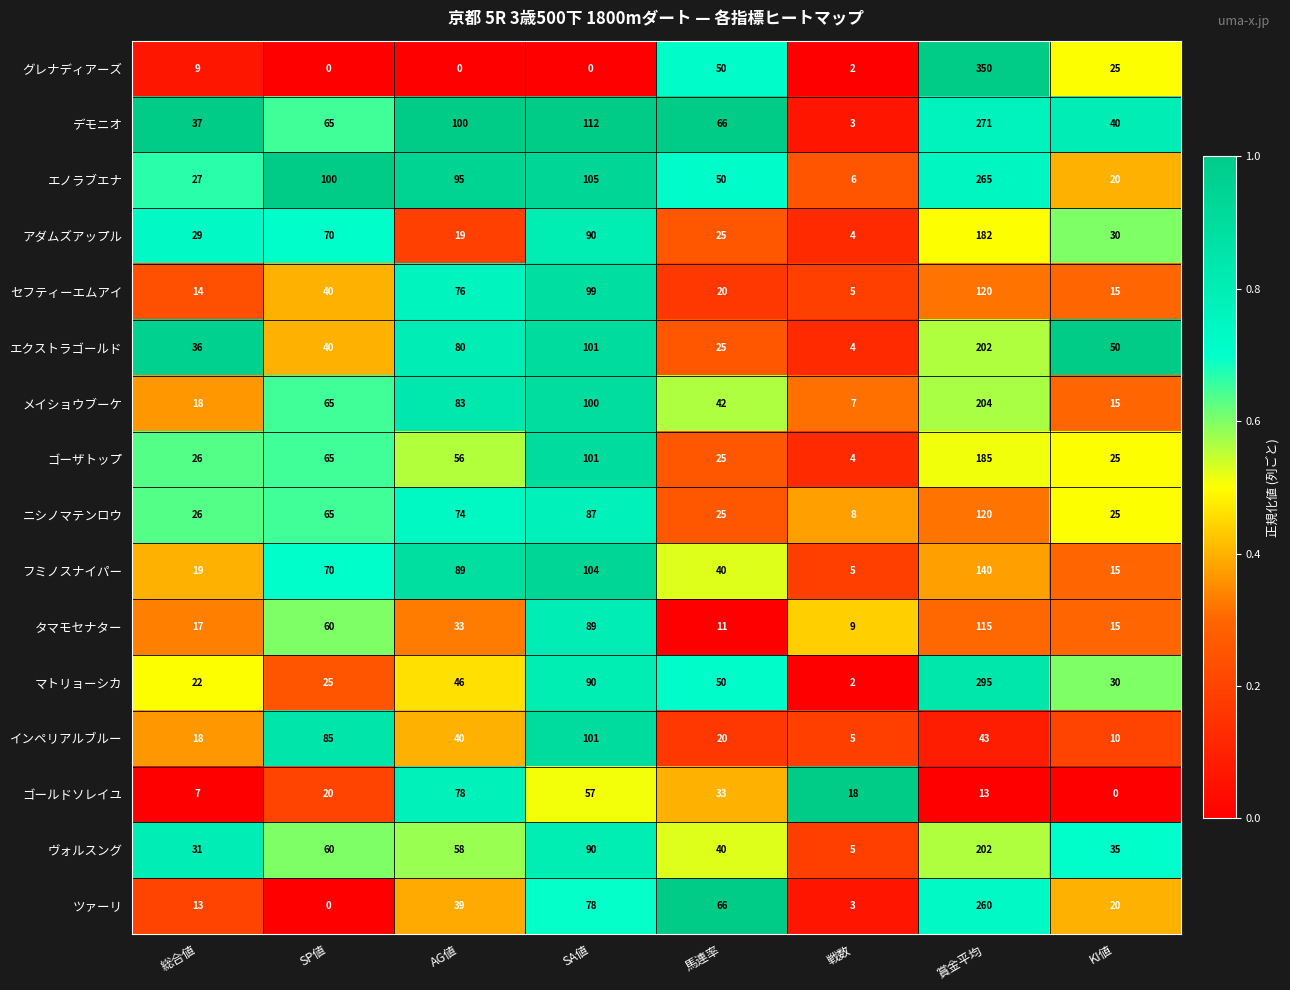

True or false: マトリョーシカ has a value of 2 at 戦数.

True